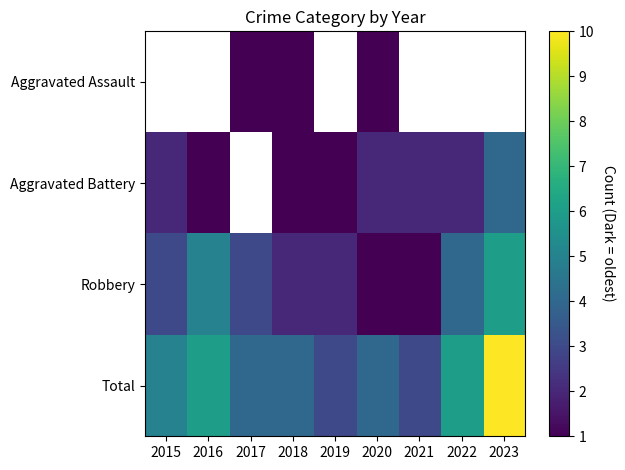

Which has a higher value, 2016 or 2021?

2021